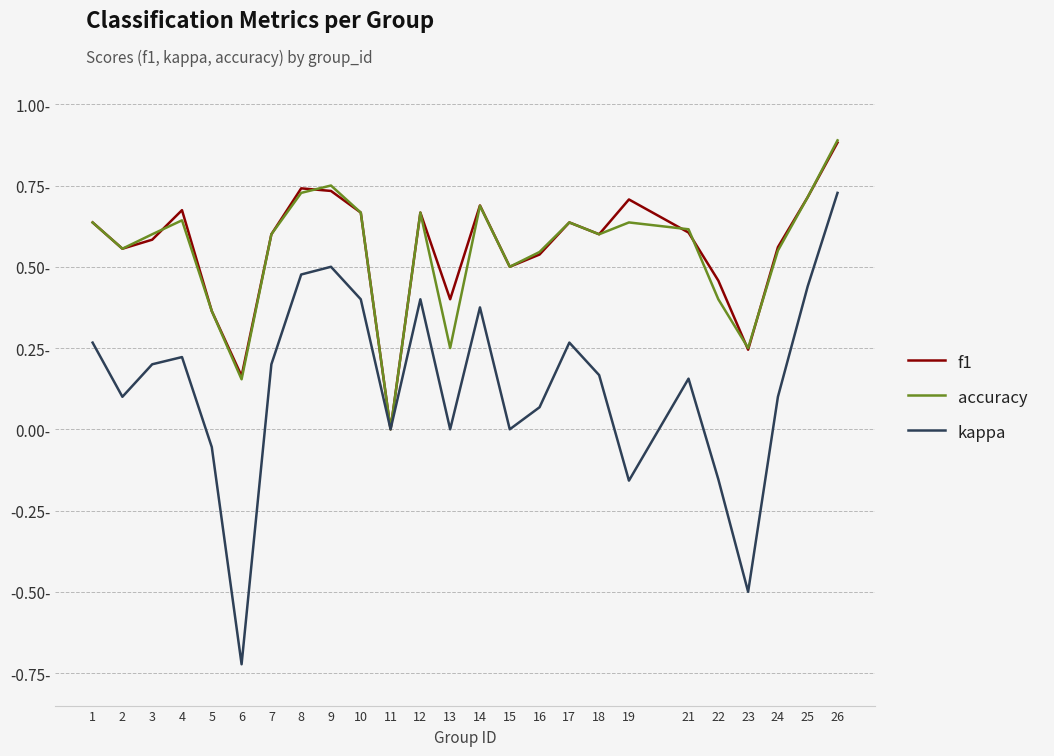

True or false: accuracy and kappa cross at least once.

False